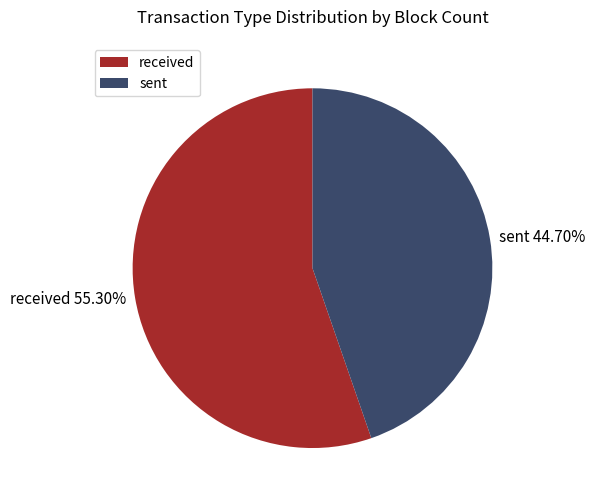

Combined, do received and sent account for over 50%?

Yes